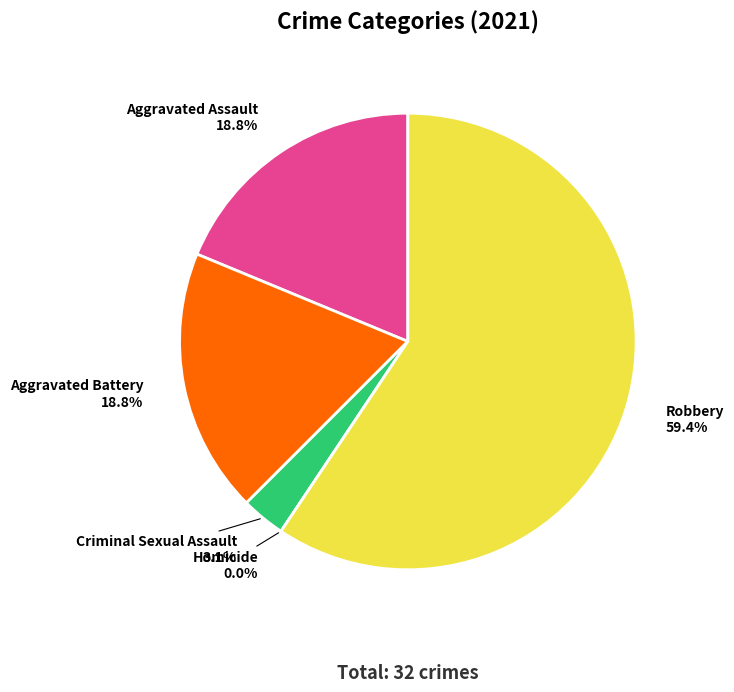

How many slices are in this pie chart?

5